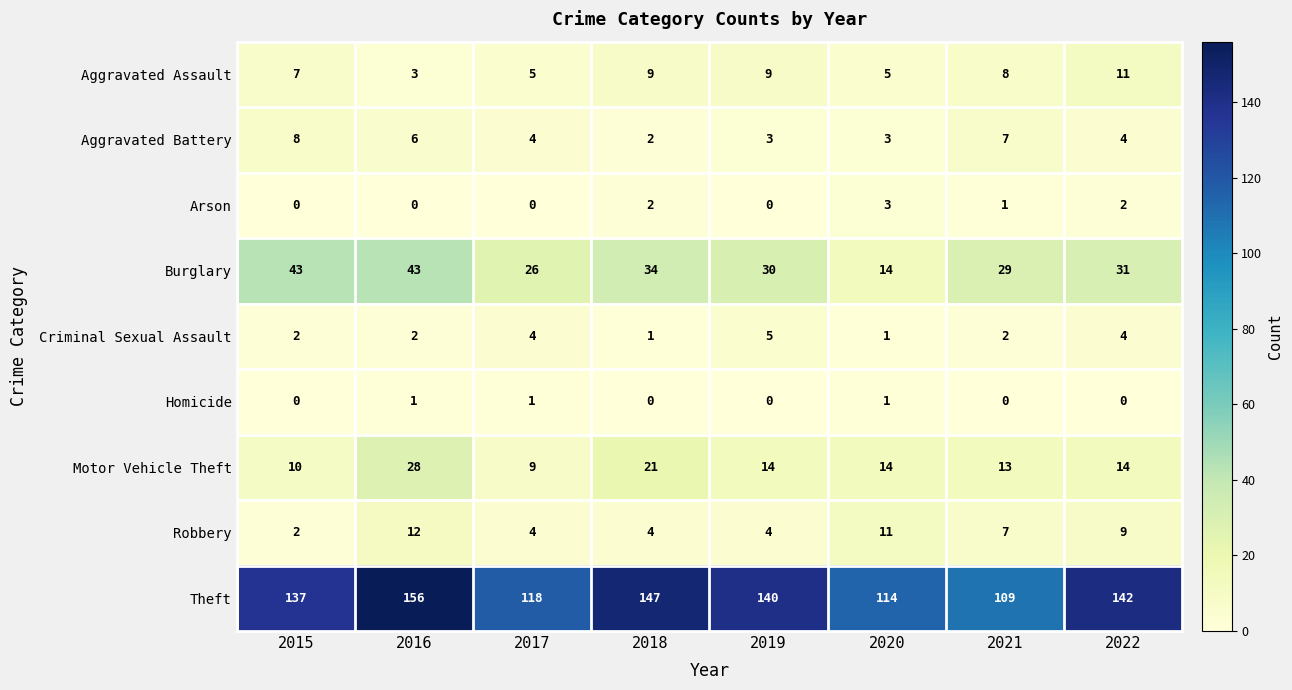

At how many categories does at least one series exceed 29?

8